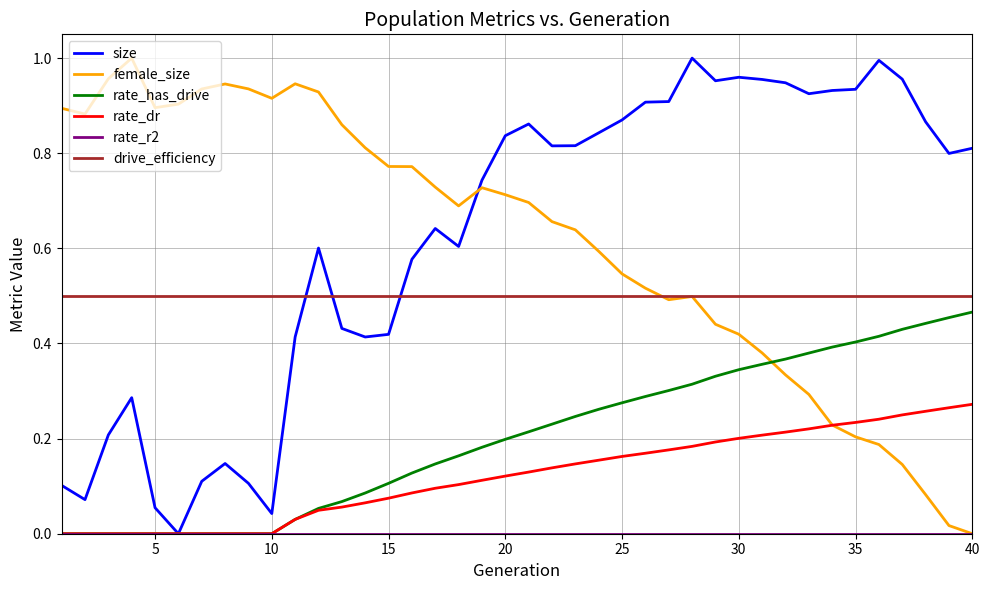

How many categories are shown in the chart?

40